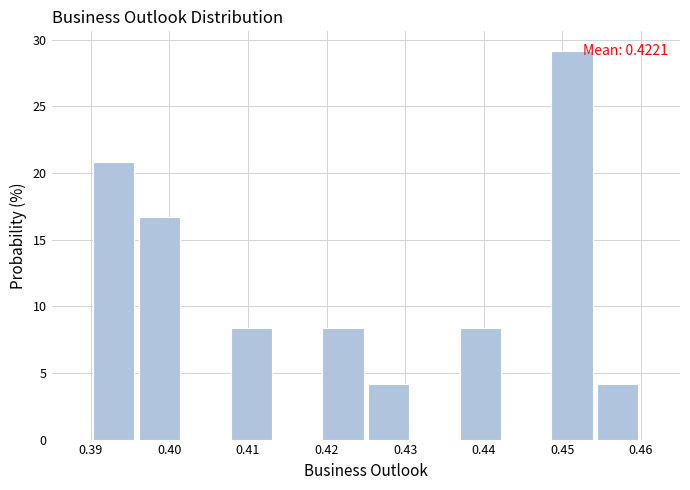

Which range on the x-axis has the tallest bar?

0.448 to 0.454